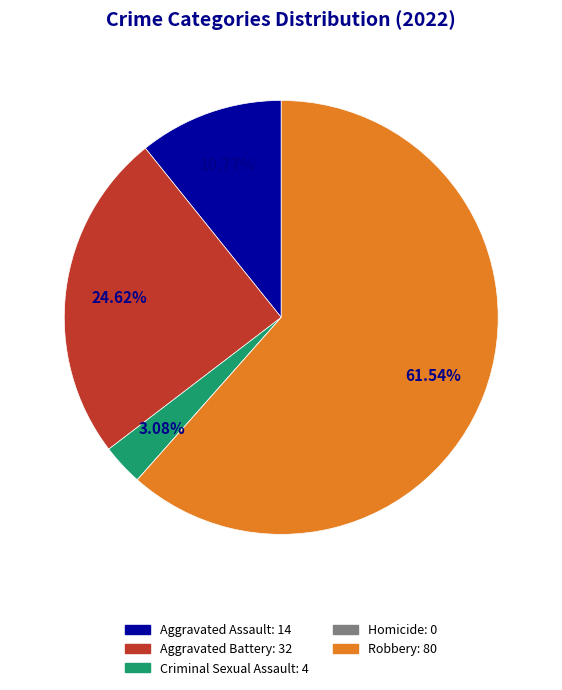

Which slice represents more than half of the pie?

Robbery